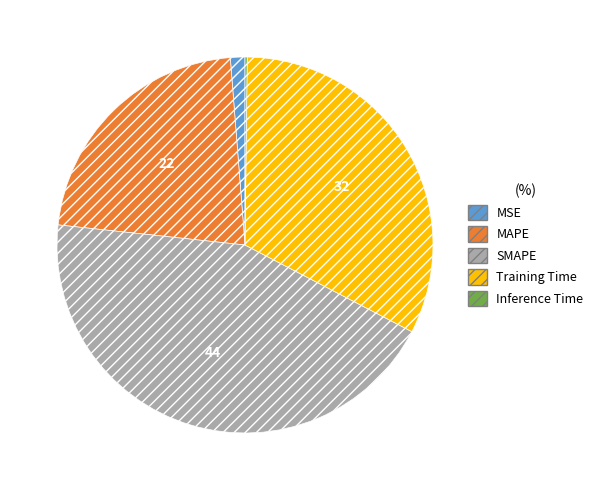

Does any single category account for the majority?

No